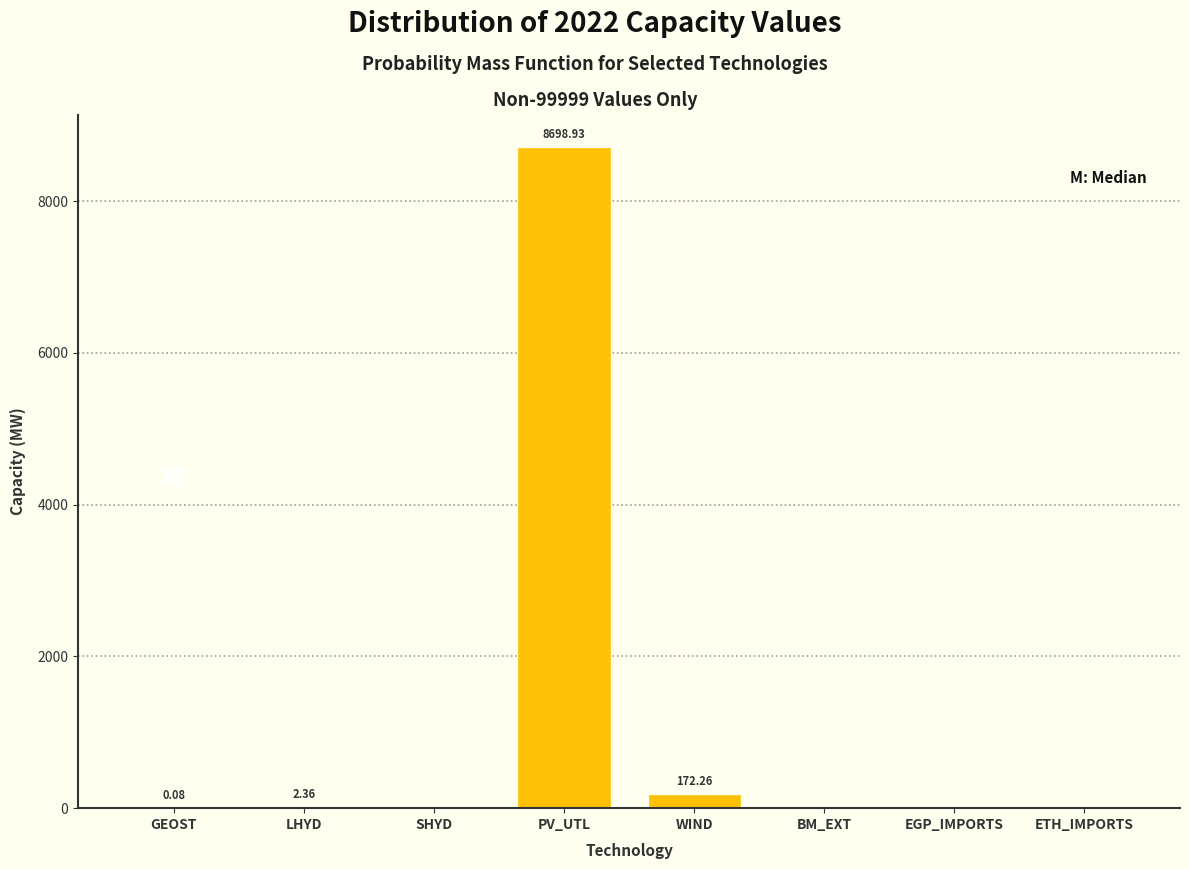

Which category has the highest value across all series?

PV_UTL